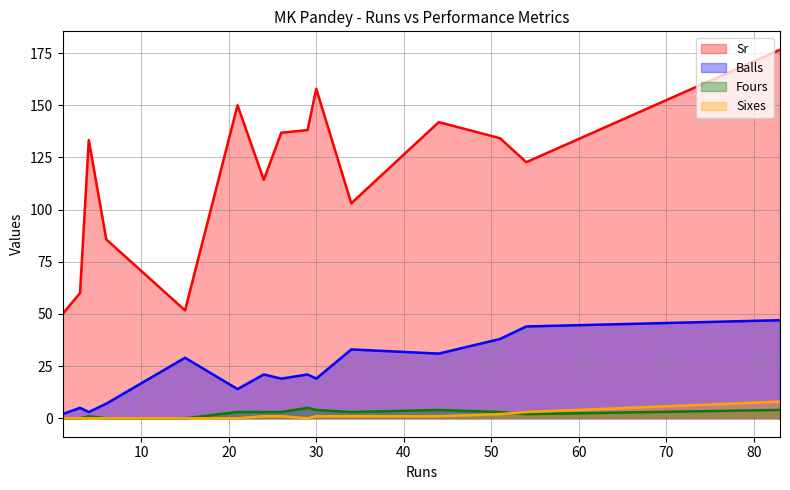

Which series has the largest range (max minus min)?

Sr